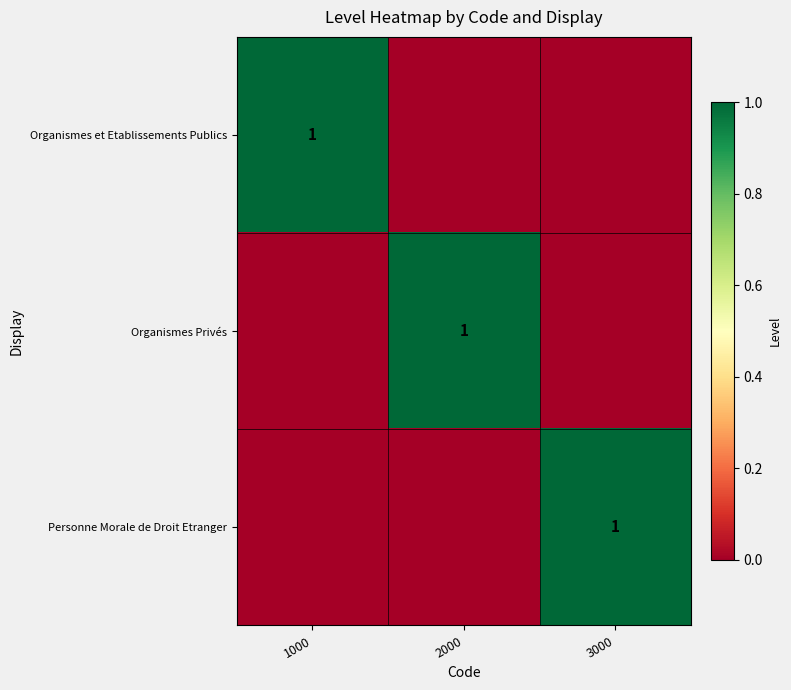

The Organismes et Etablissements Publics series shows 1 at 1000. True or false?

True